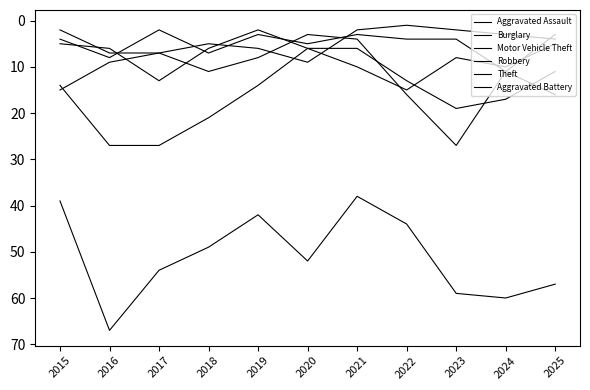

What is the value of the Burglary point at the 9th from the left?

19